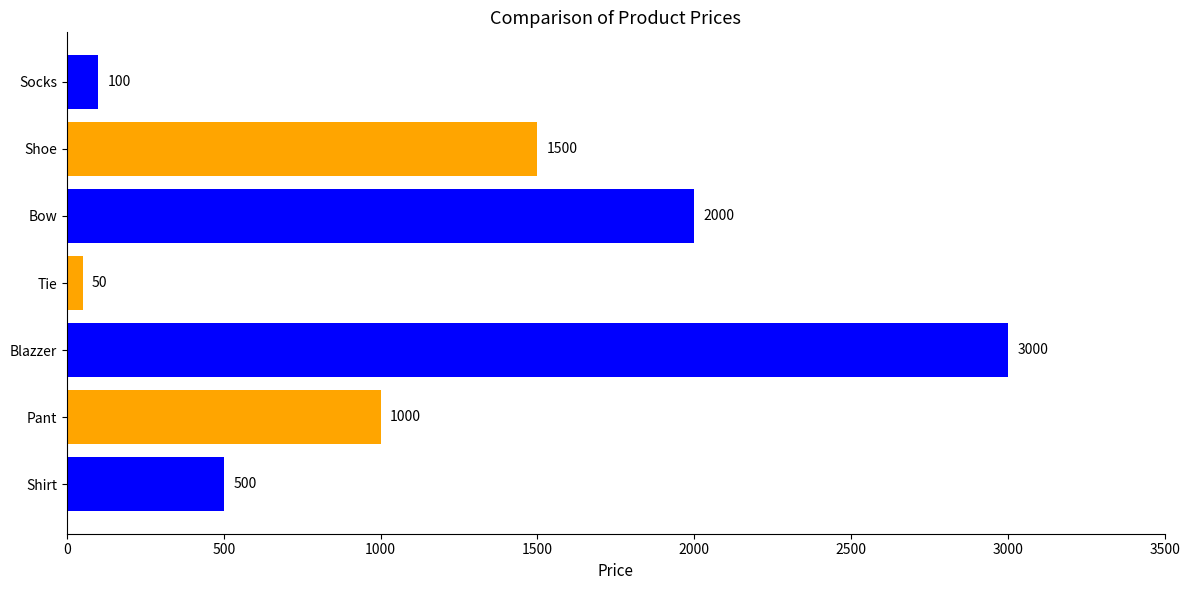

Are the bars horizontal?

Yes